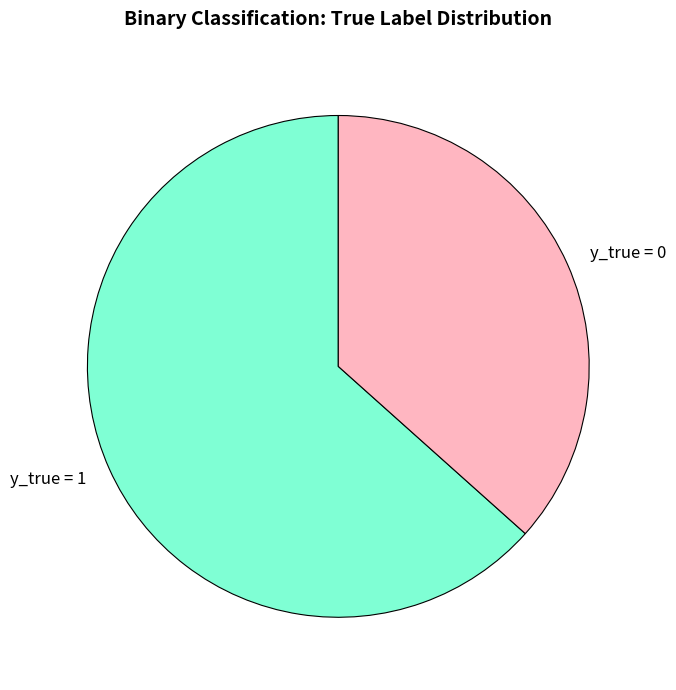

Rank the categories by value from lowest to highest.

y_true = 0, y_true = 1